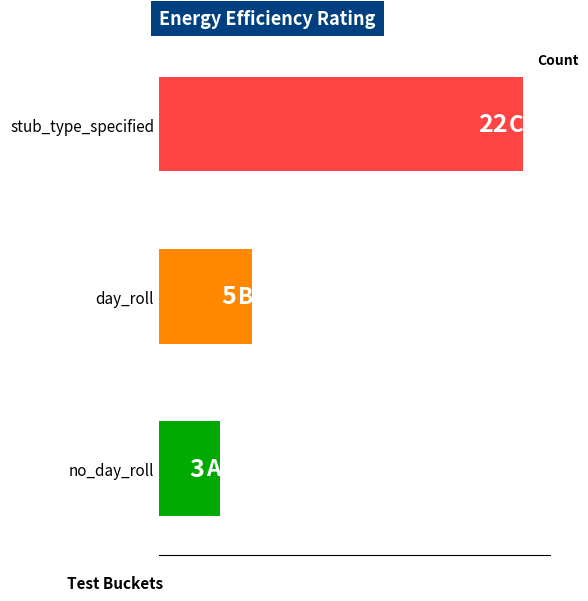

Between day_roll and no_day_roll, which is larger?

day_roll